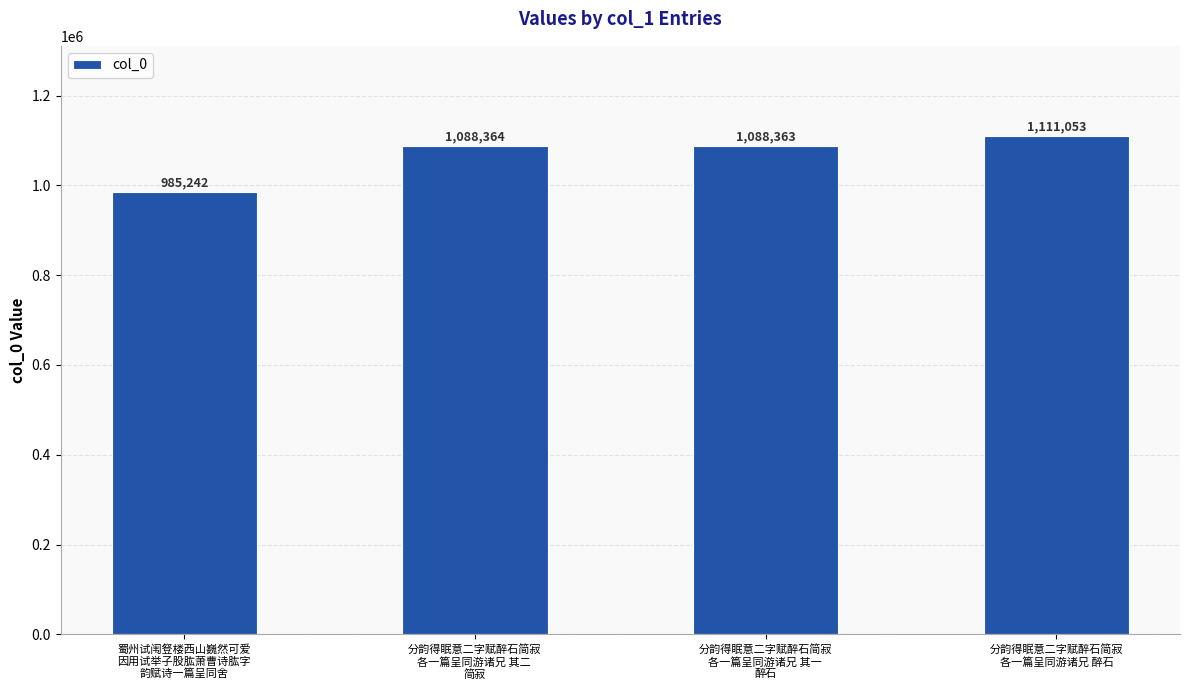

Between 分韵得眠意二字赋醉石简寂
各一篇呈同游诸兄 醉石 and 蜀州试闱豋楼西山巍然可爱
因用试举子股肱萧曹诗肱字
韵赋诗一篇呈同舍, which is larger?

分韵得眠意二字赋醉石简寂
各一篇呈同游诸兄 醉石